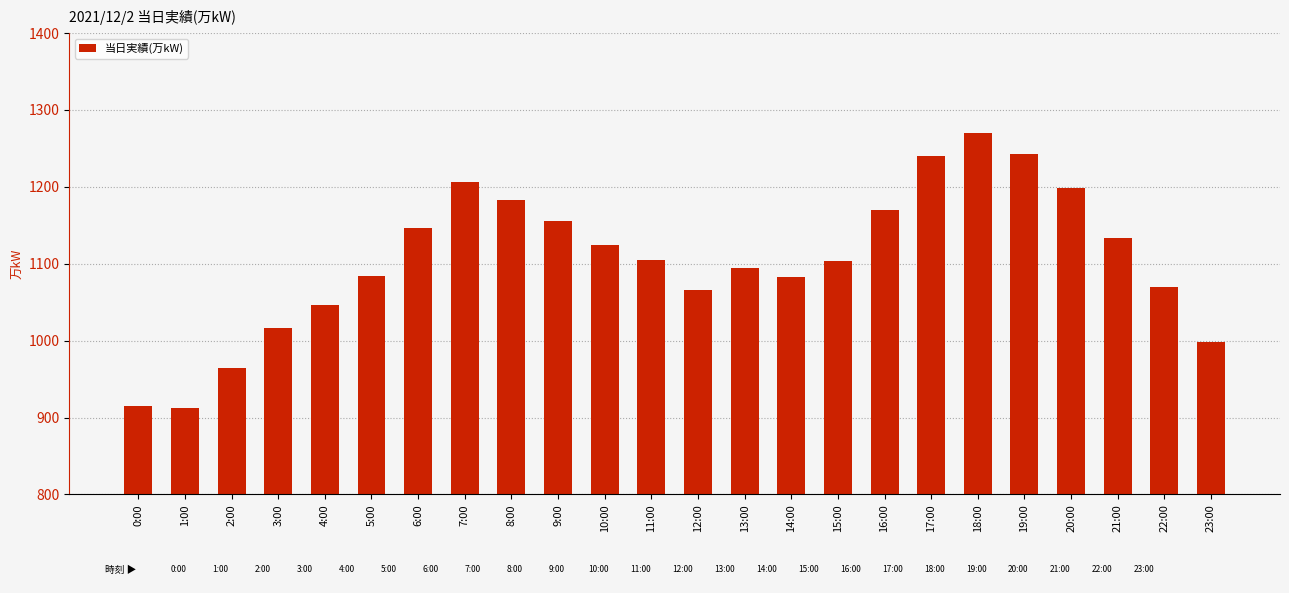

Which label corresponds to the largest value in the chart?

18:00